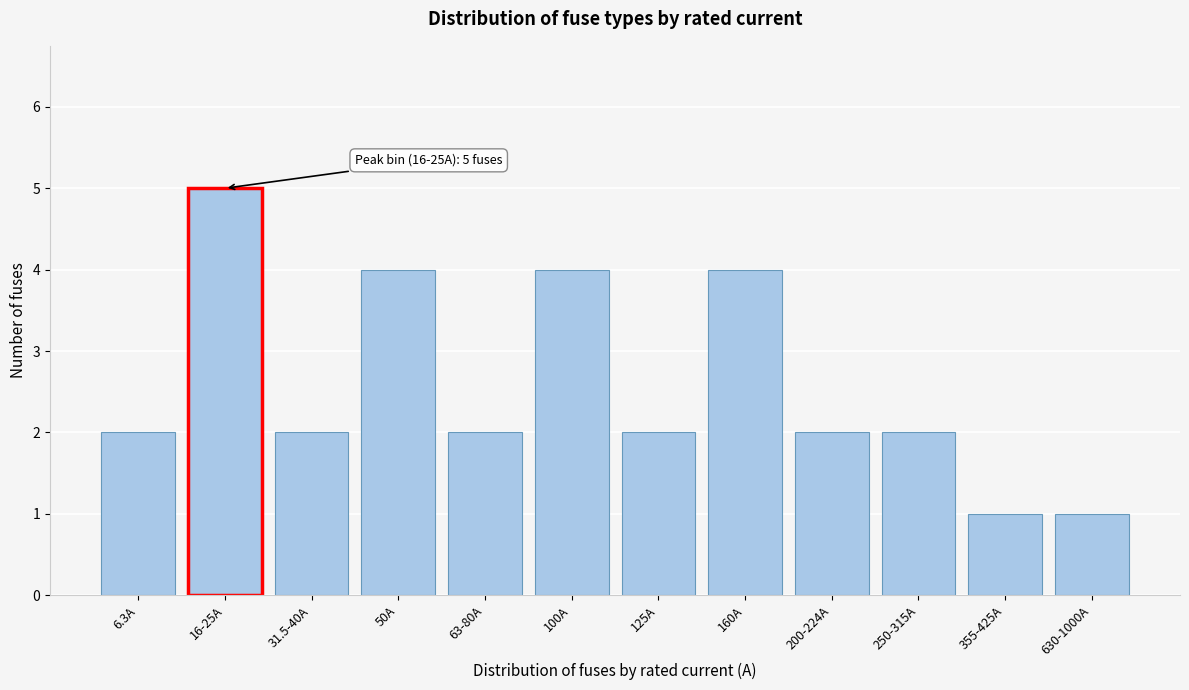

Reading right to left, extract all data points from this chart.

1	1	2	2	4	2	4	2	4	2	5	2